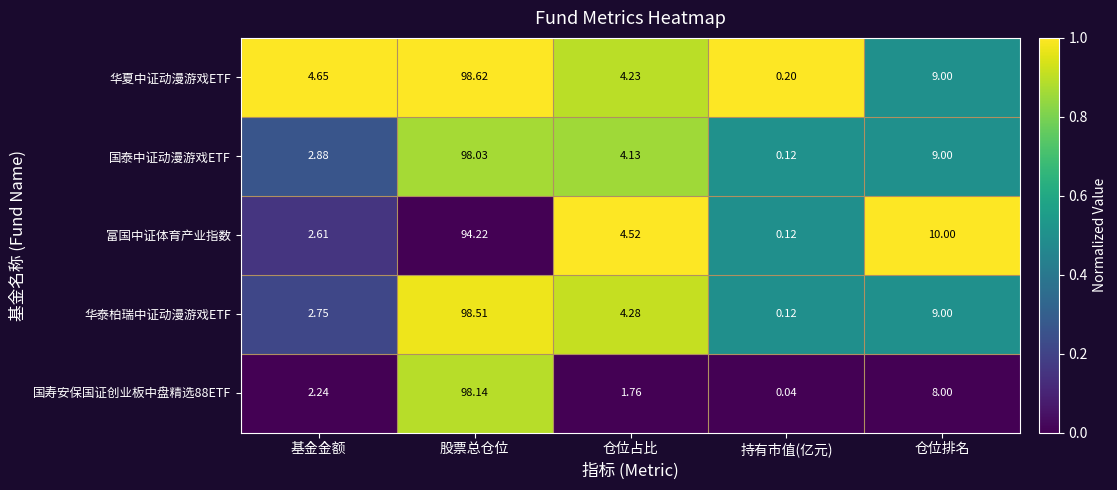

How many distinct data groups are displayed?

5